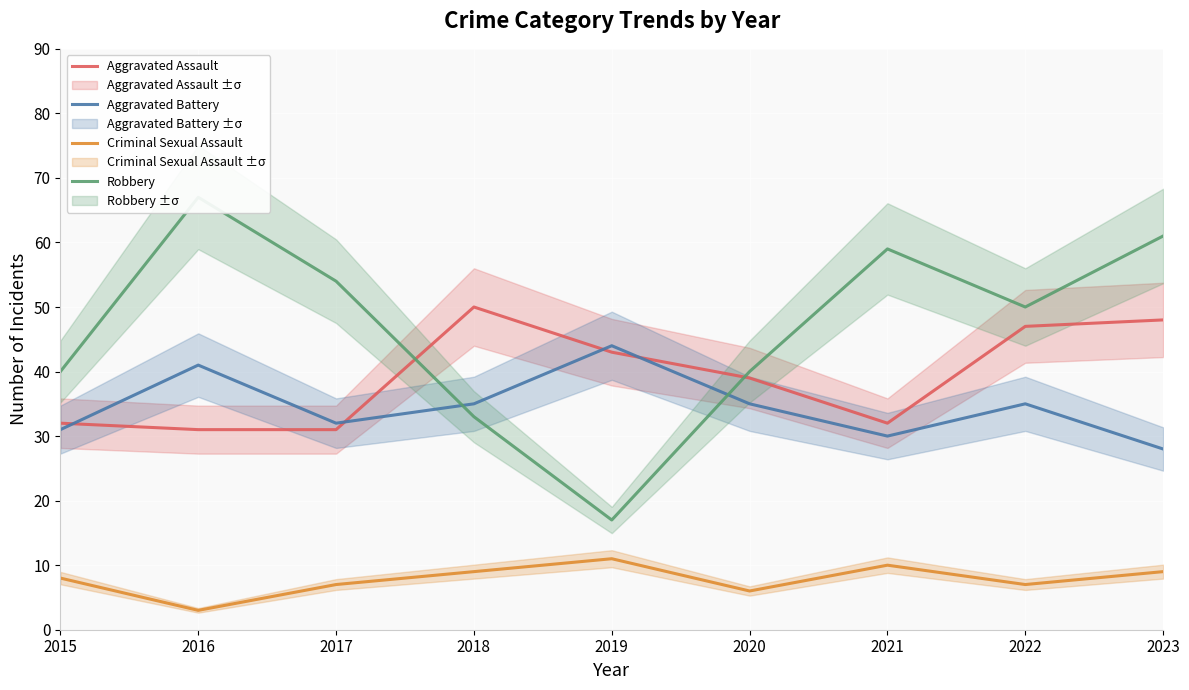

How many interior local peaks does the Aggravated Assault series have?

1